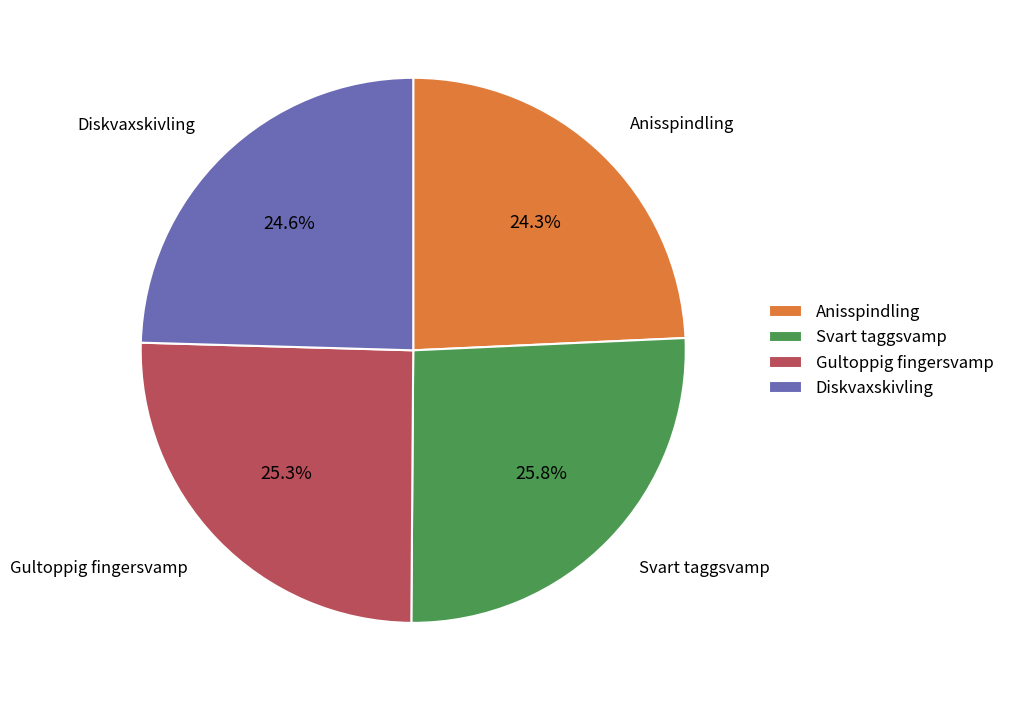

To the nearest percent, what is the difference between the Svart taggsvamp and Anisspindling slice percentages?

2%